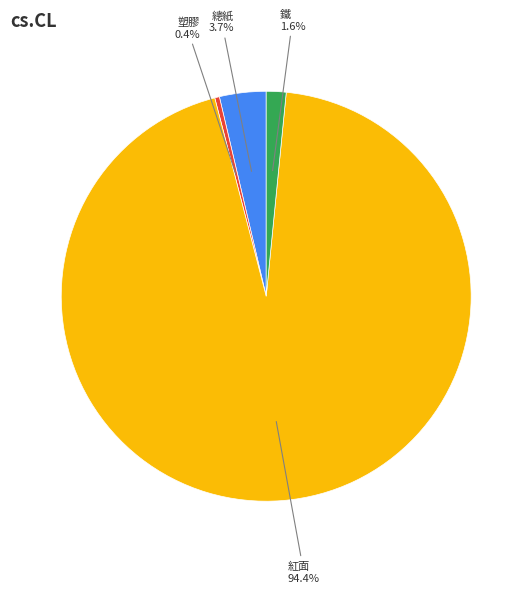

Between 總紙 and 塑膠, which is larger?

總紙